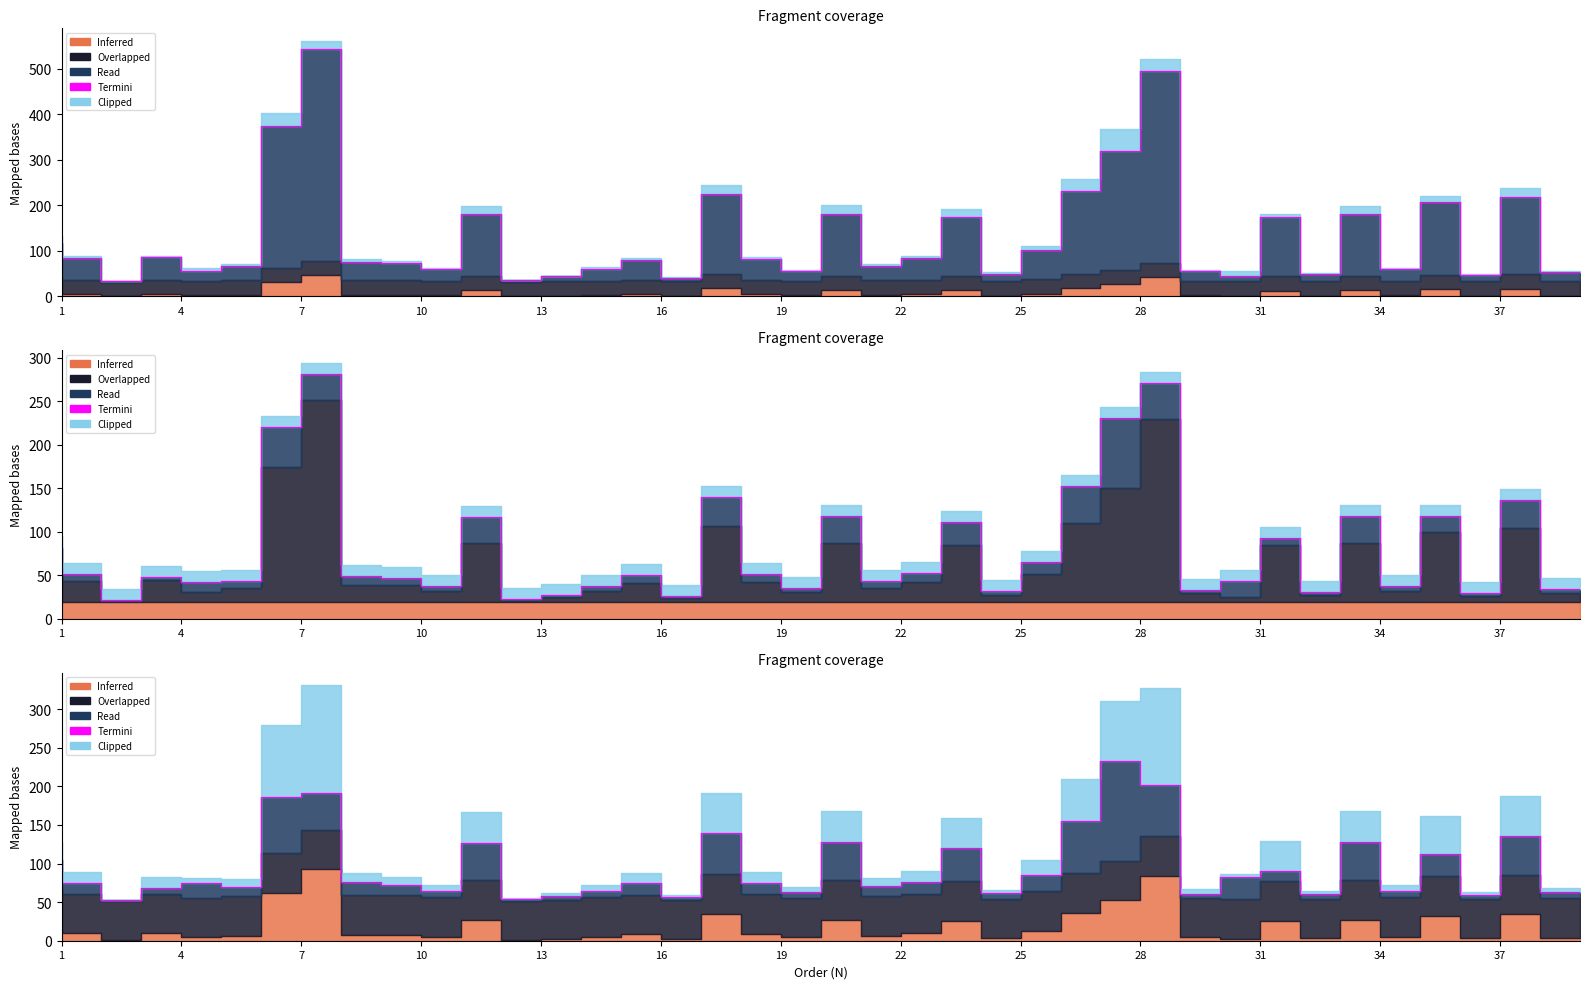

How many categories are shown in the chart?

39